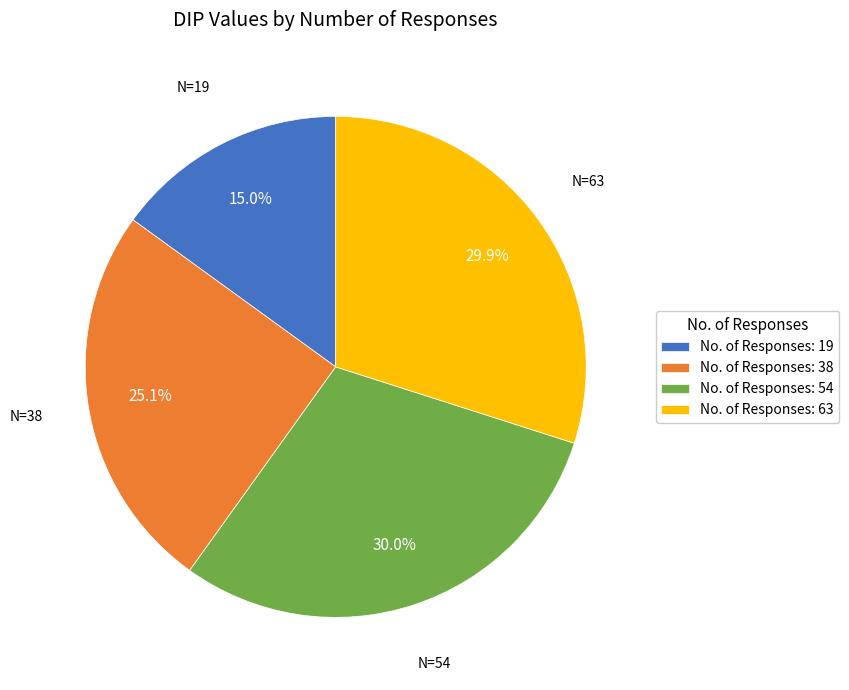

Is there a majority slice in this chart?

No